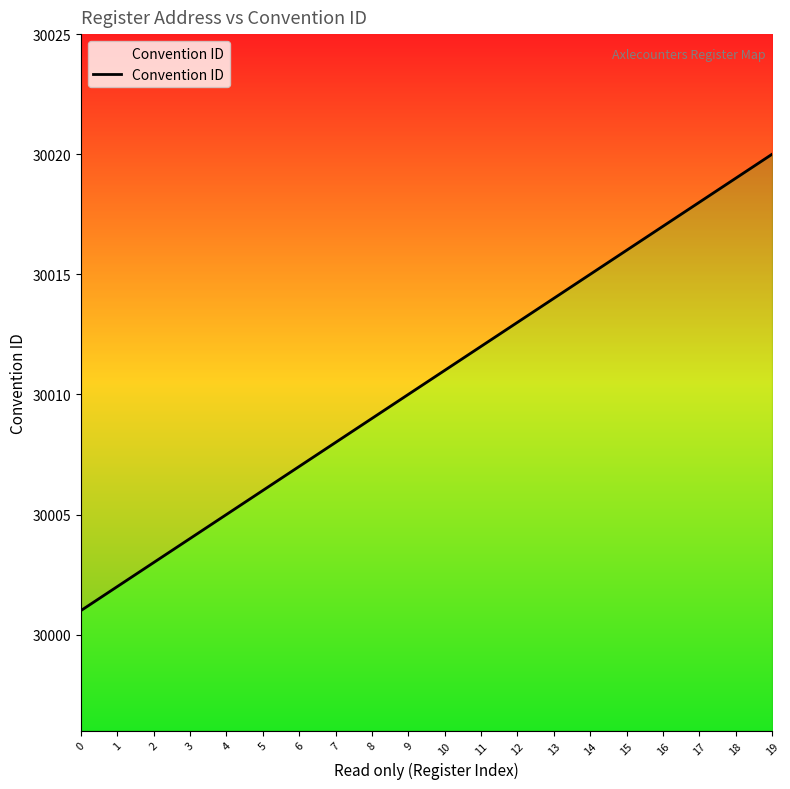

How many values exceed 30011?

9